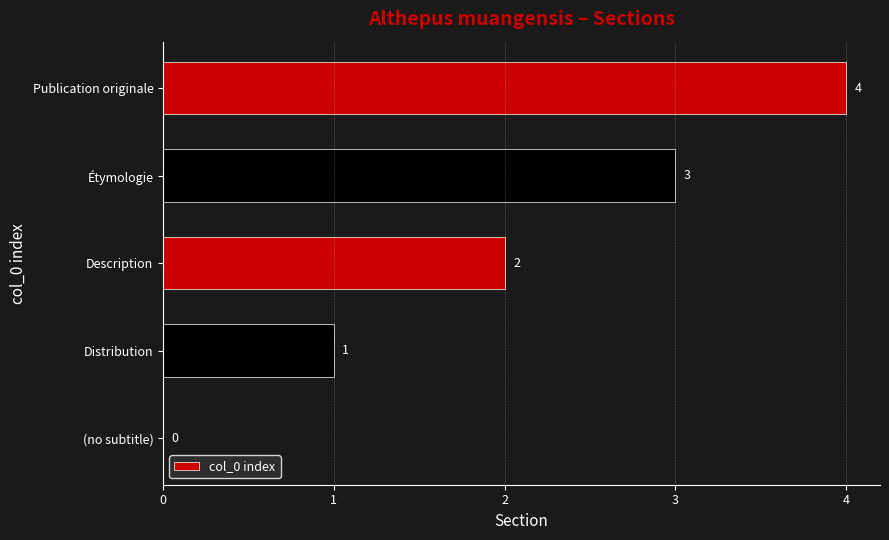

Where is the data nearest to the value 2?

Description